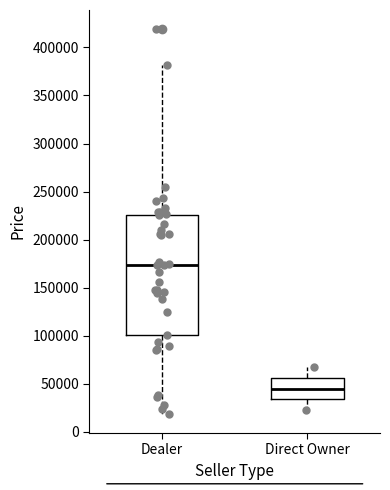

Which box is the tallest, from its lower edge to its upper edge?

Dealer